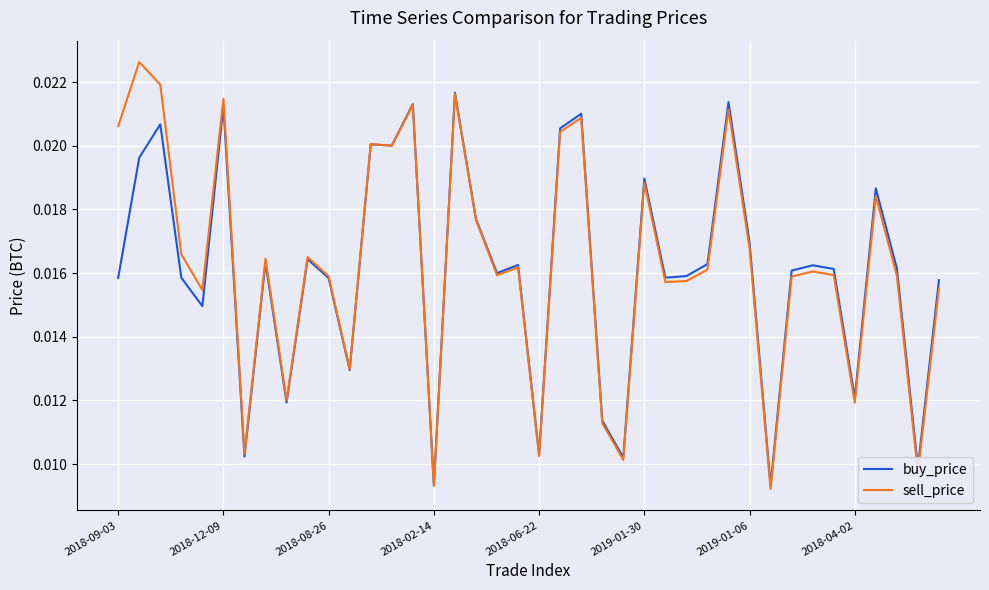

Which series has the largest range (max minus min)?

sell_price